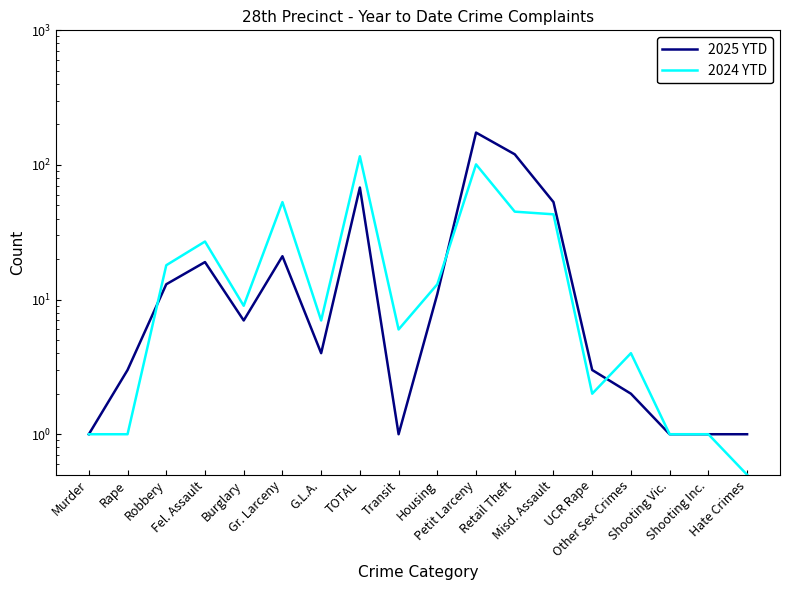

True or false: 2025 YTD and 2024 YTD intersect in this chart.

True